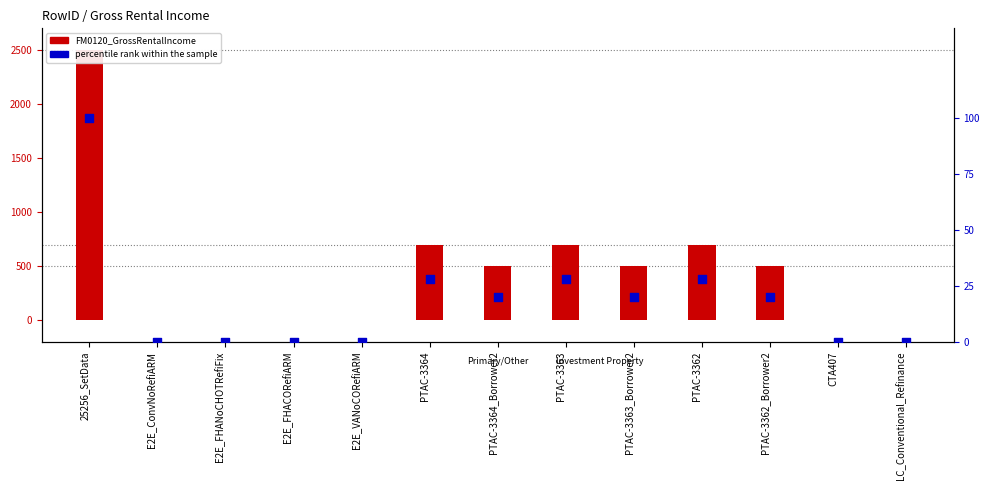

Which series reaches the maximum Y coordinate?

FM0120_GrossRentalIncome